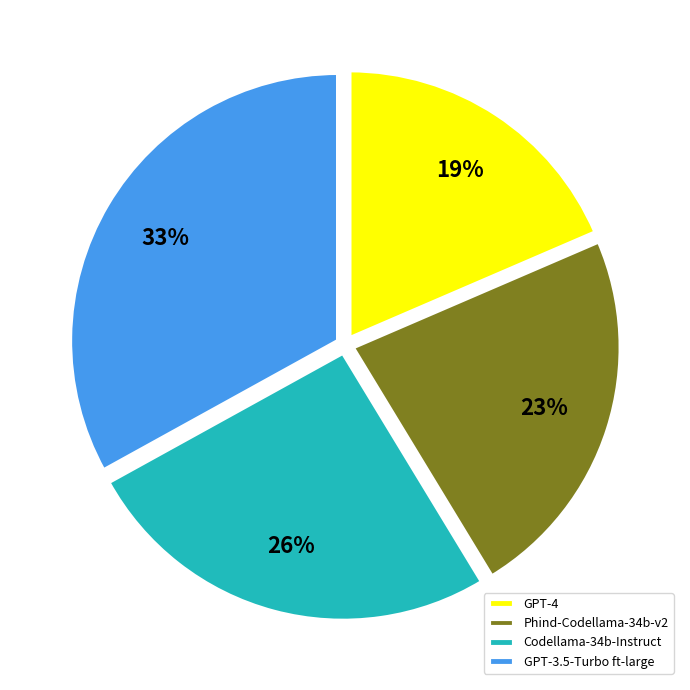

To the nearest percent, what is the average slice percentage?

25%